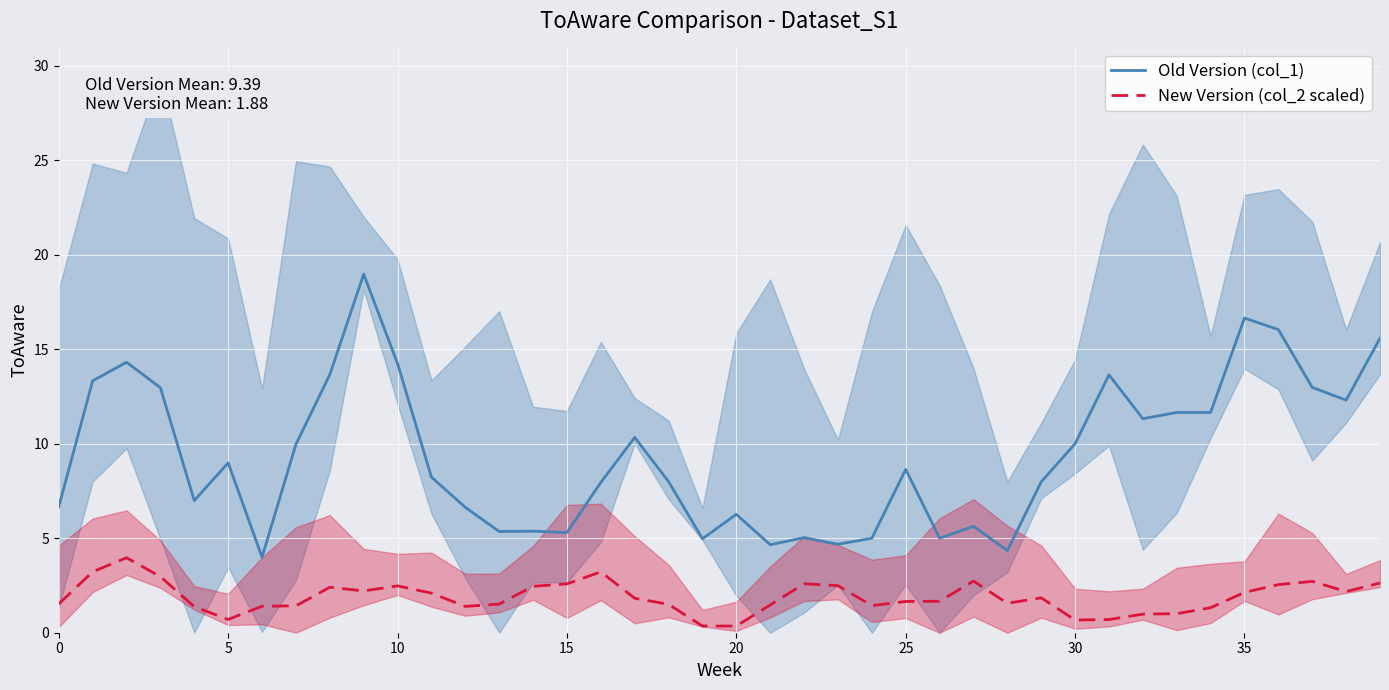

Which series has the largest total across all categories?

Old Version (col_1)